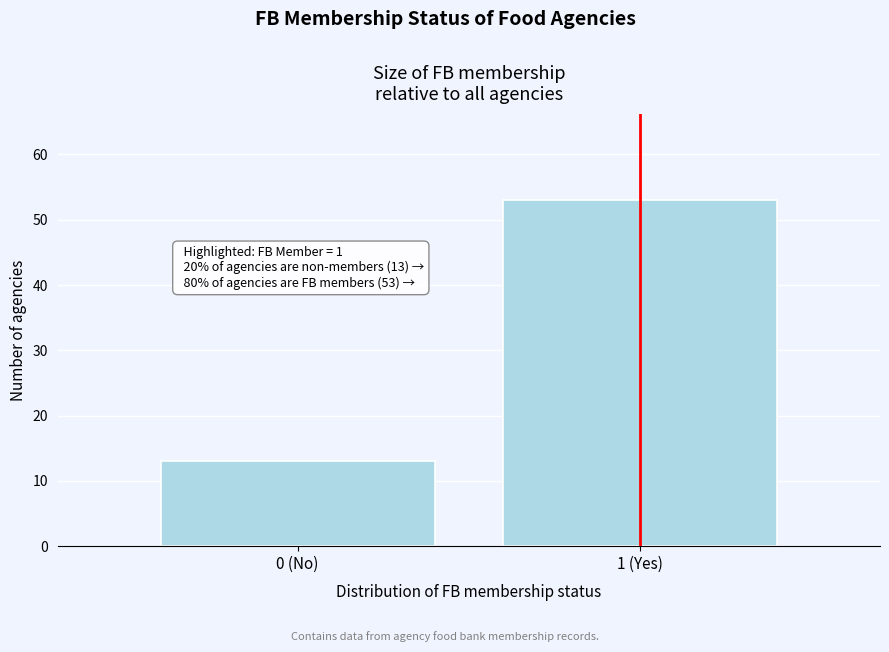

Reading left to right, transcribe all the data shown in this chart.

13	53